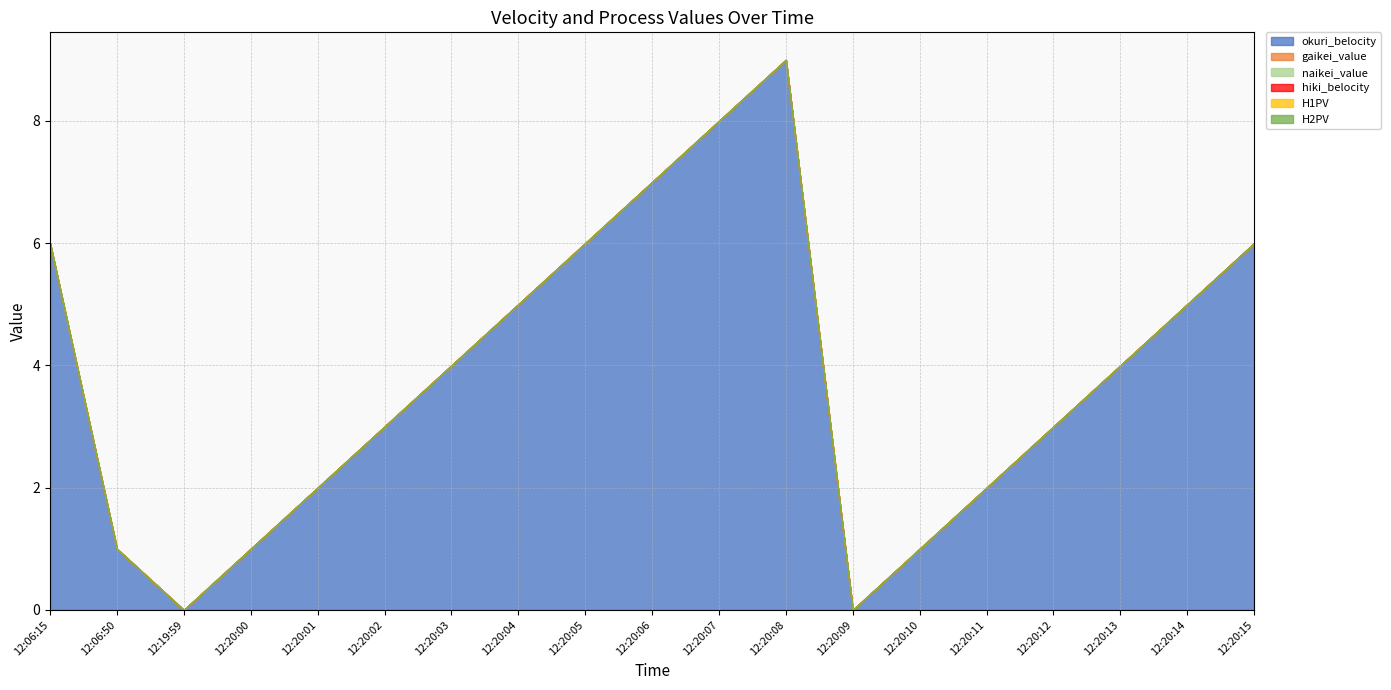

What is the total value across all series at 12:20:01?

2